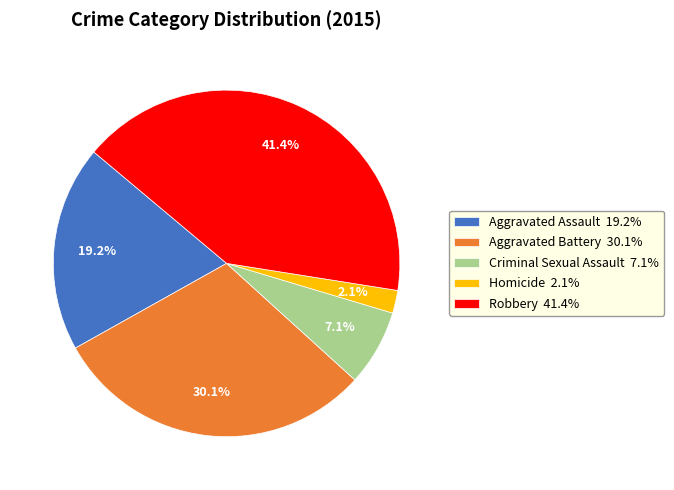

Is it true that Aggravated Battery is 30% of the pie?

True